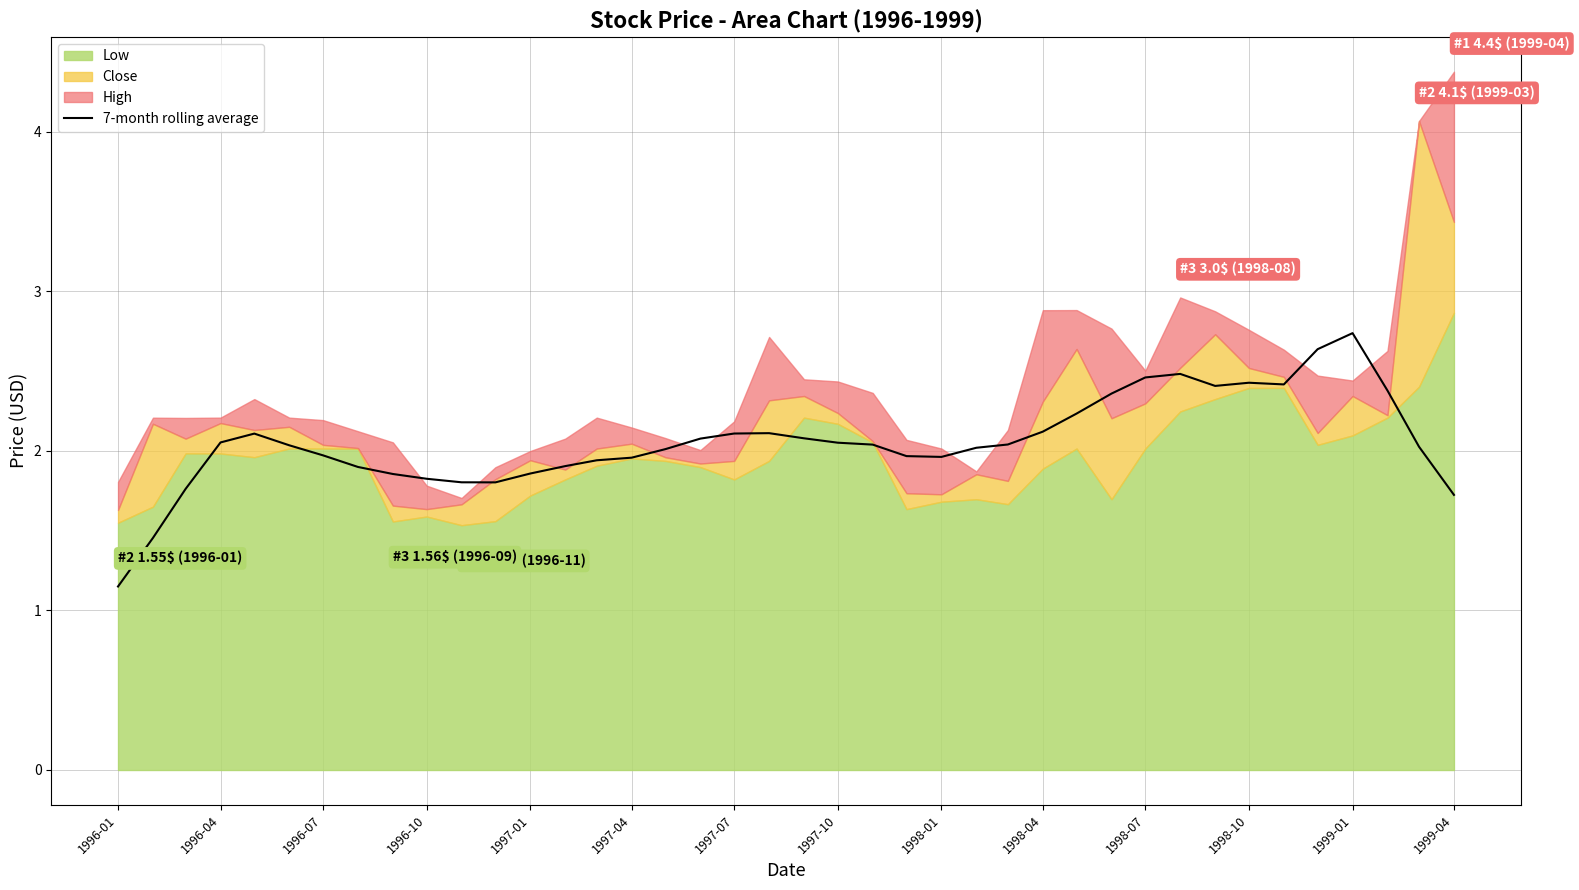

Reading left to right, extract all data points from this chart.

1.1	1.5	1.8	2.1	2.1	2.0	2.0	1.9	1.9	1.8	1.8	1.8	1.9	1.9	1.9	2.0	2.0	2.1	2.1	2.1	2.1	2.1	2.0	2.0	2.0	2.0	2.0	2.1	2.2	2.4	2.5	2.5	2.4	2.4	2.4	2.6	2.7	2.4	2.0	1.7